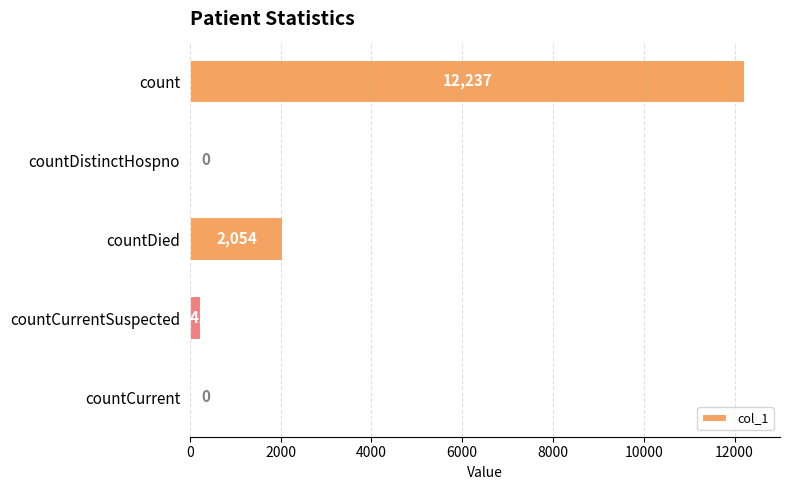

Is it true that the value at countDied is 2054?

True